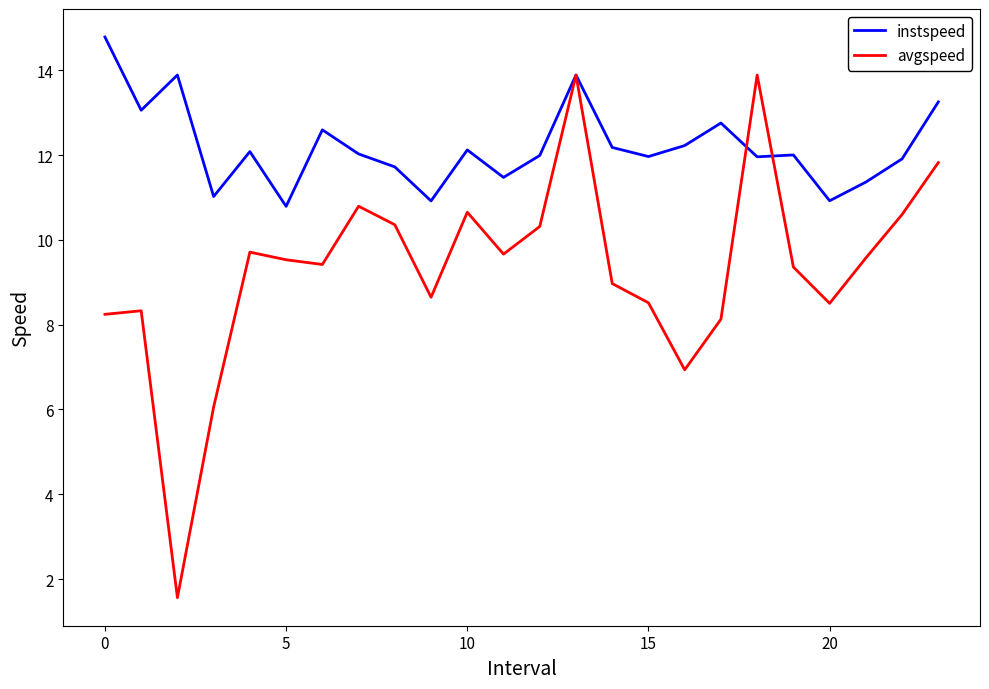

List the series in order of their peak value, lowest first.

avgspeed, instspeed